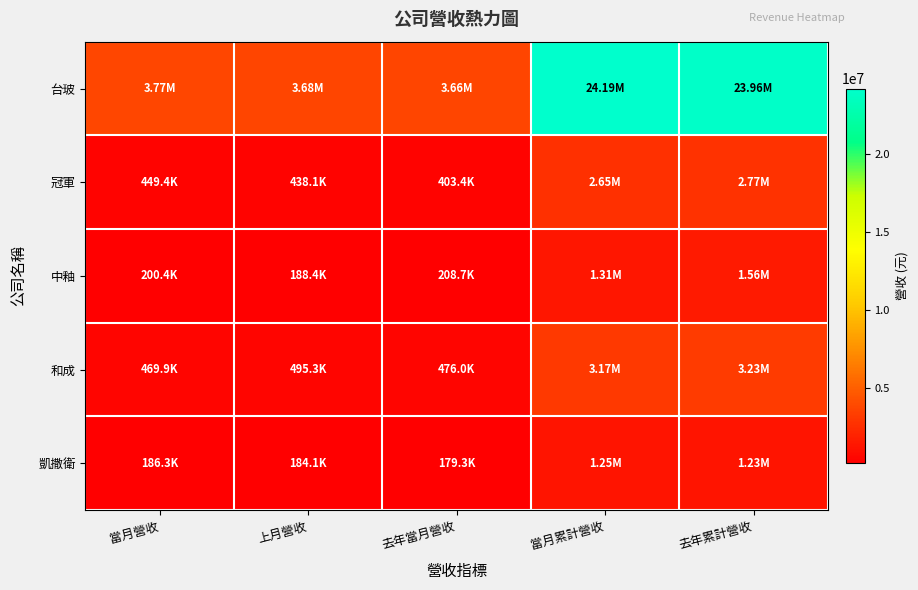

Which series has the widest spread of values?

台玻